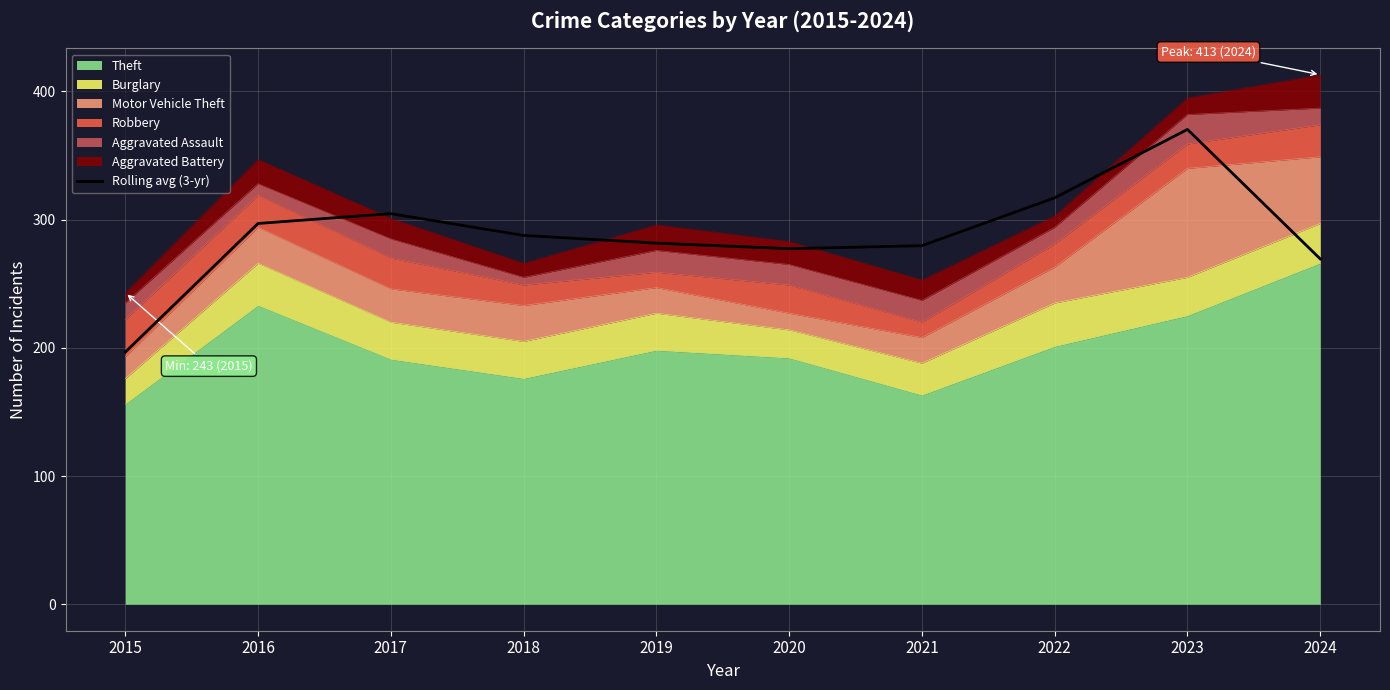

Which category has the highest value across all series?

2023